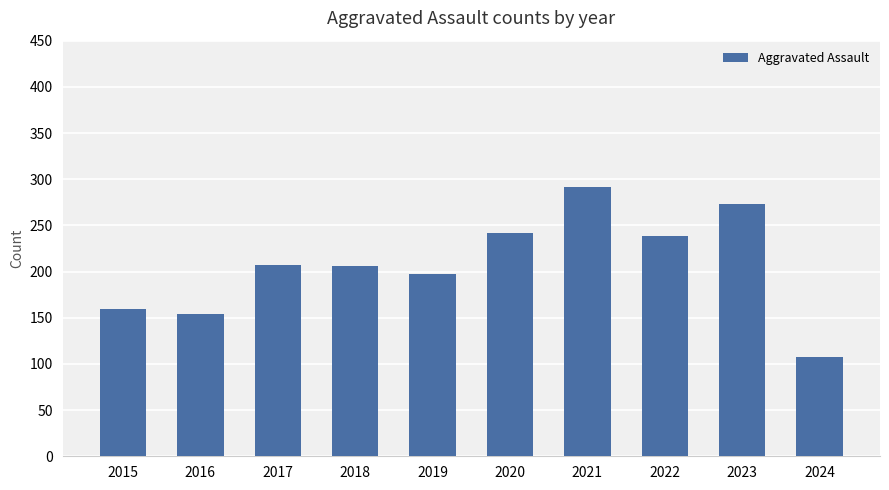

What is the approximate value at 2023, to the nearest 10?

270